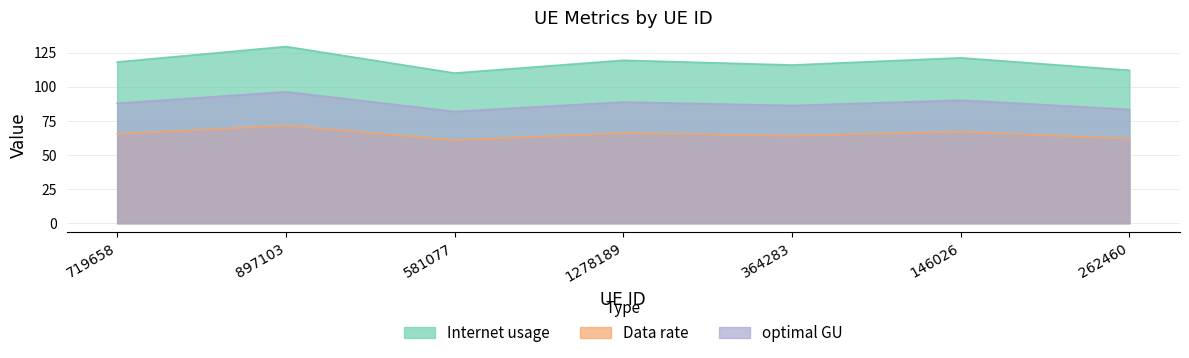

Reading left to right, list all the values displayed in this chart.

Internet usage: 719658=118.1	897103=129.4	581077=110.0	1278189=119.4	364283=115.9	146026=121.2	262460=112.0
Data rate: 719658=65.4	897103=71.7	581077=60.9	1278189=66.1	364283=64.2	146026=67.1	262460=62.0
optimal GU: 719658=87.9	897103=96.3	581077=81.9	1278189=88.8	364283=86.2	146026=90.2	262460=83.4